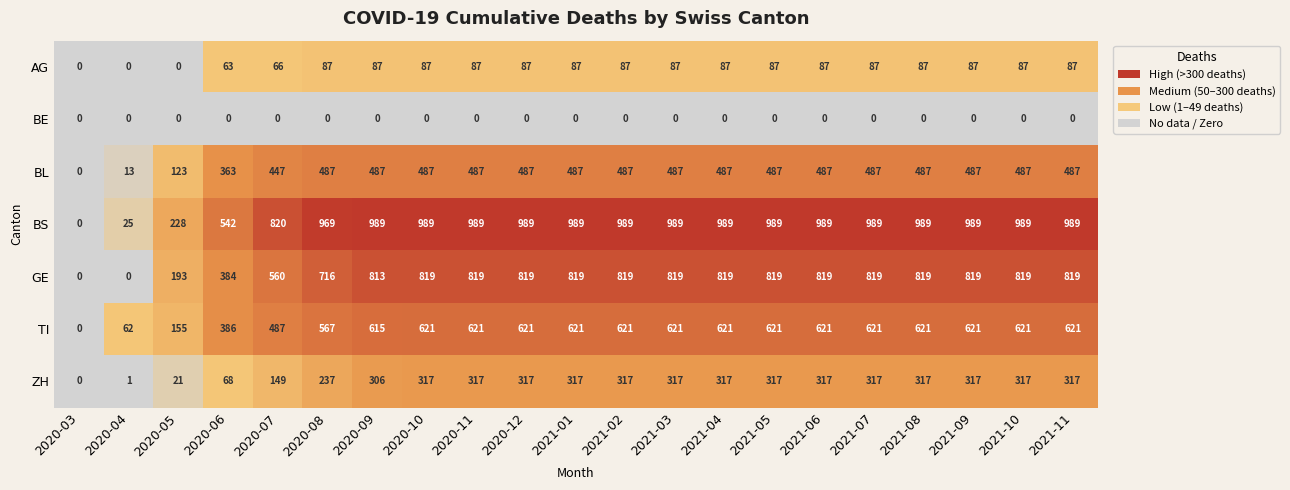

Where is BS nearest to the value 494?

2020-06